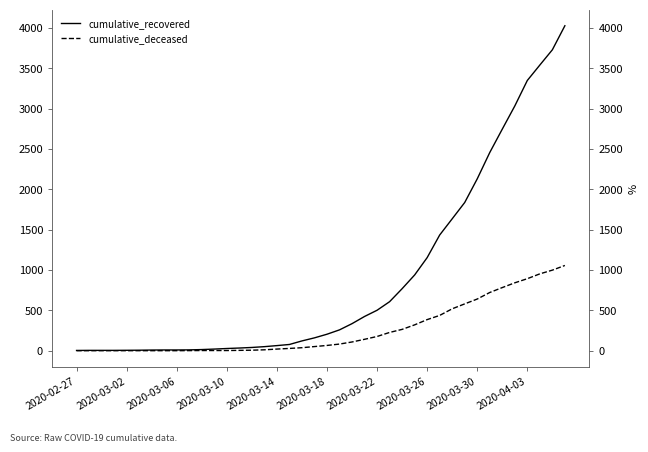

Is the value of cumulative_recovered at 2020-03-10 greater than the value of cumulative_deceased at 2020-03-14?

Yes